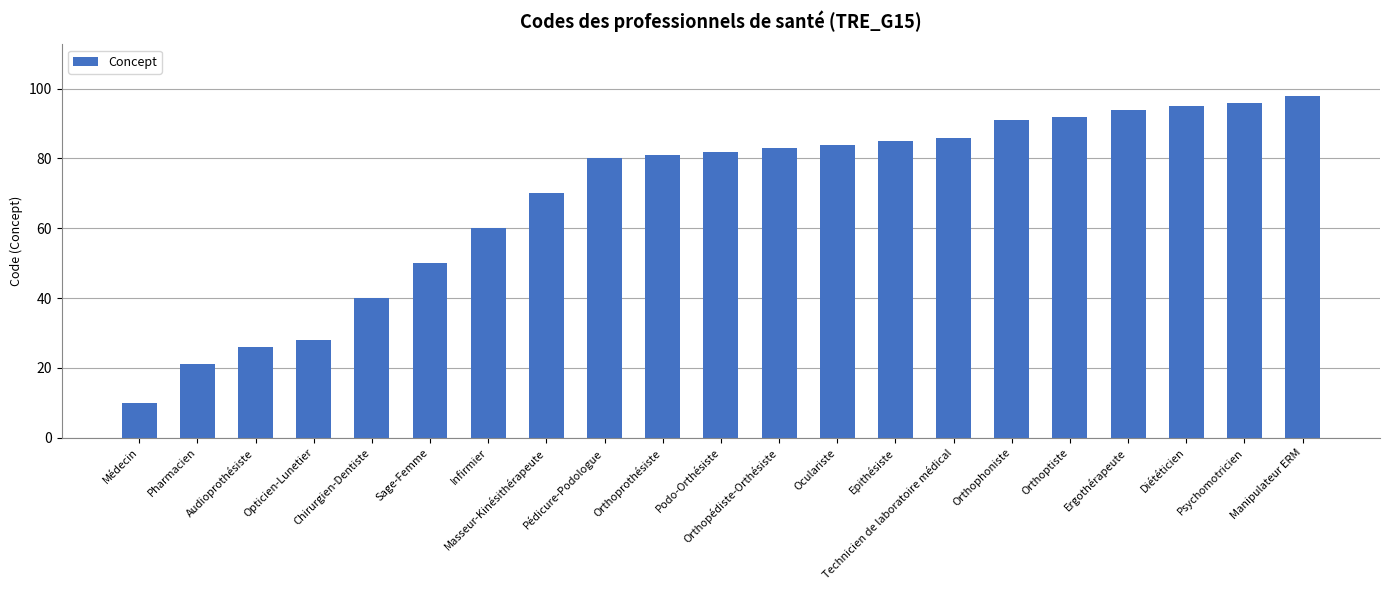

Which category has the highest value across all series?

Manipulateur ERM